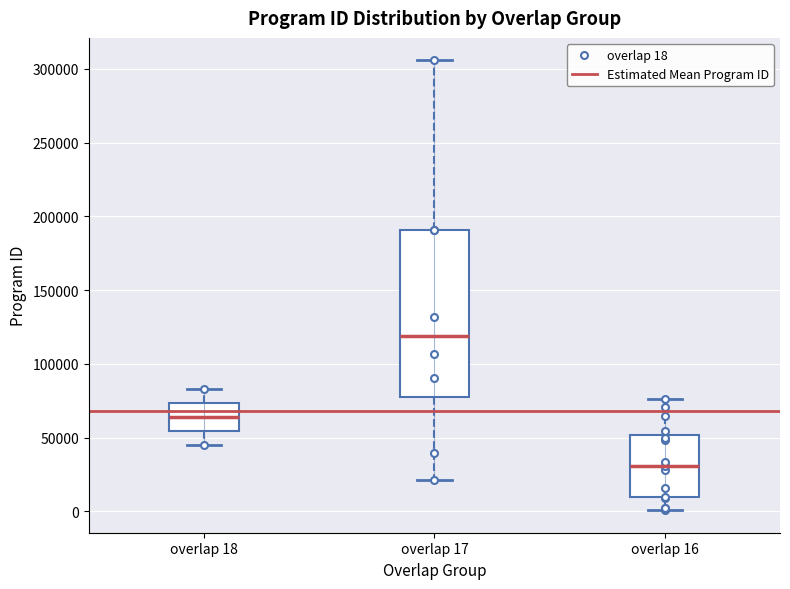

Comparing the boxes themselves (not the whiskers), which one is the tallest?

overlap 17